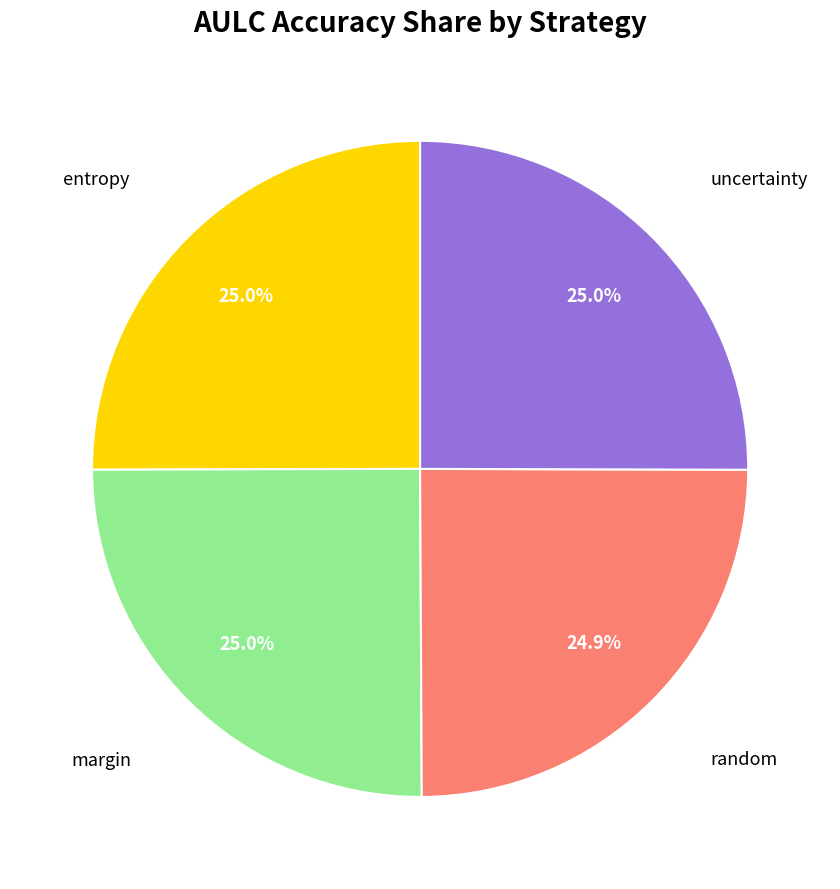

Does any single category account for the majority?

No